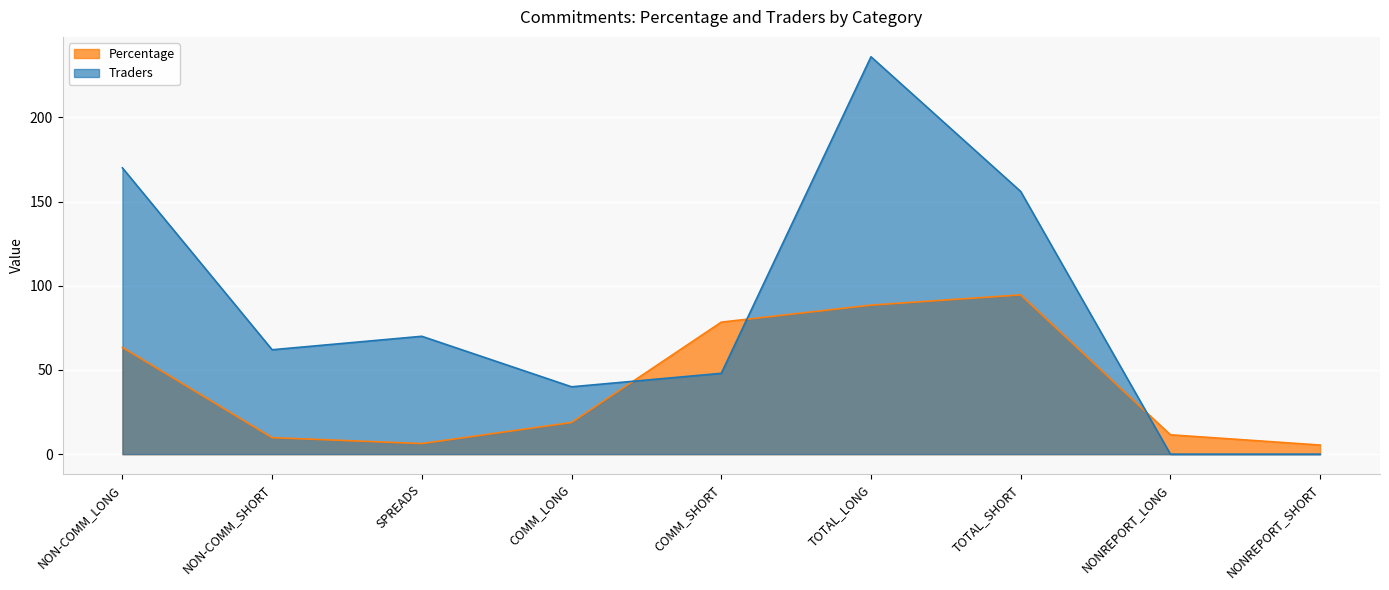

Is it true that Traders equals 73.7 at COMM_SHORT?

False